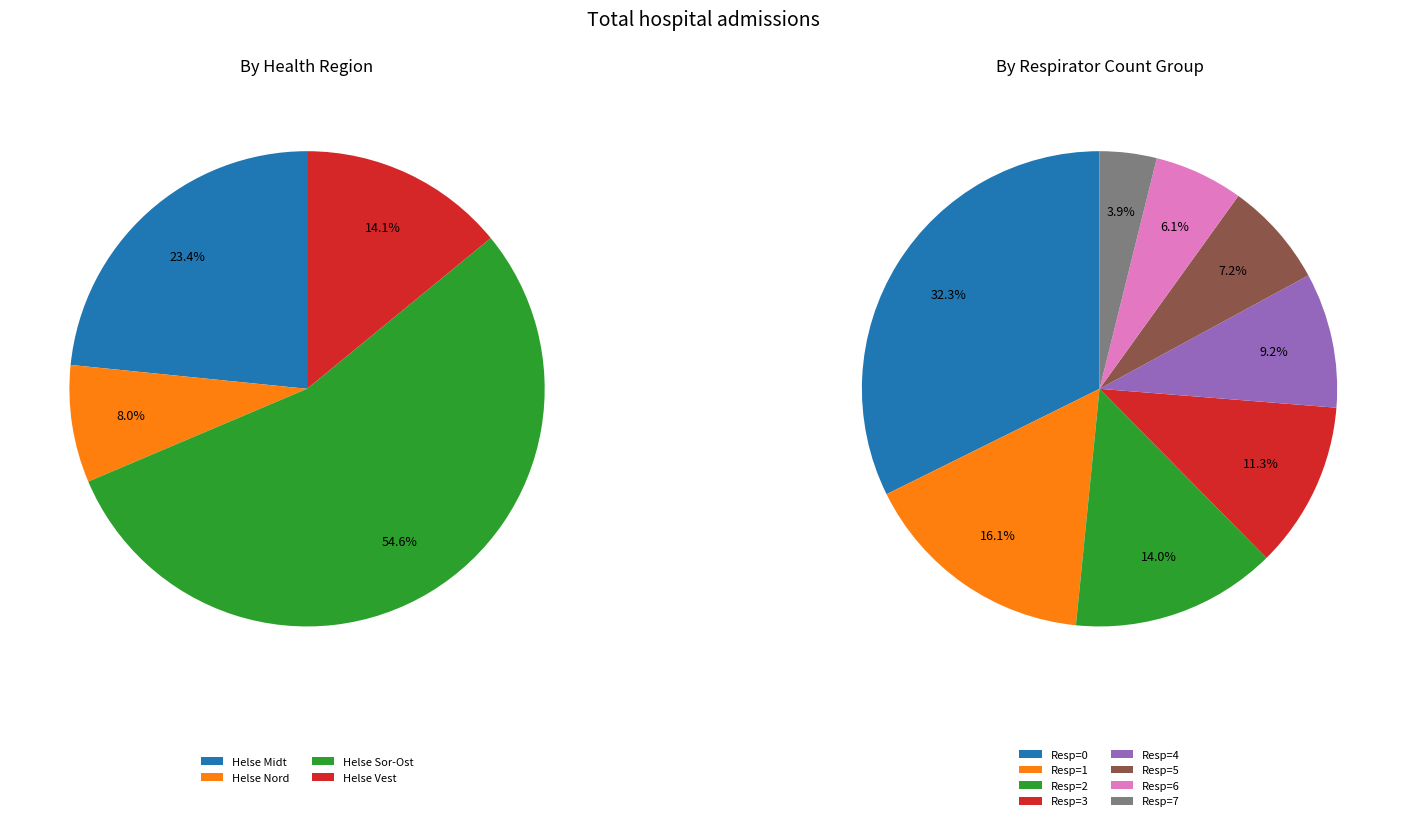

What percentage is the 9 slice, to the nearest percent?

4%